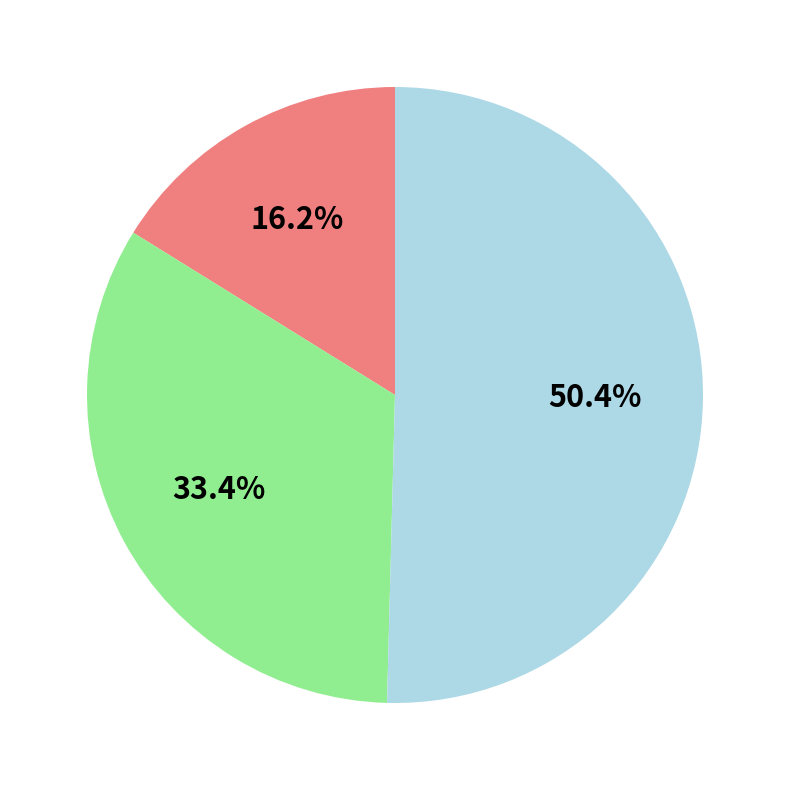

To the nearest percent, what is the difference between the largest and smallest slice percentages?

34%